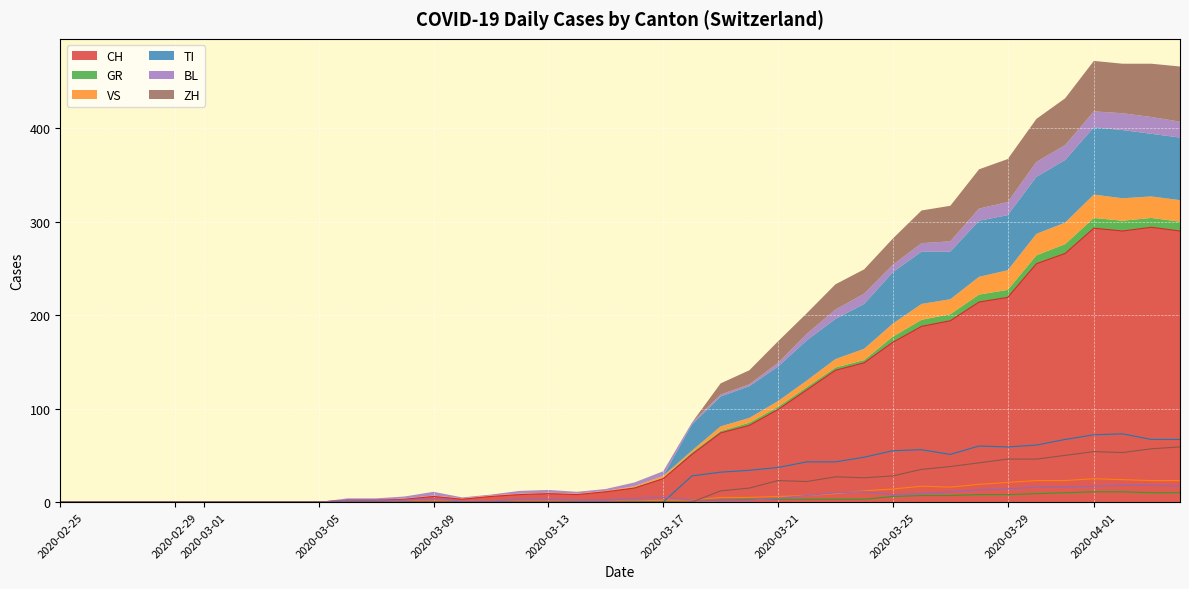

What is the difference between the maximum and minimum values in the ZH series?

59